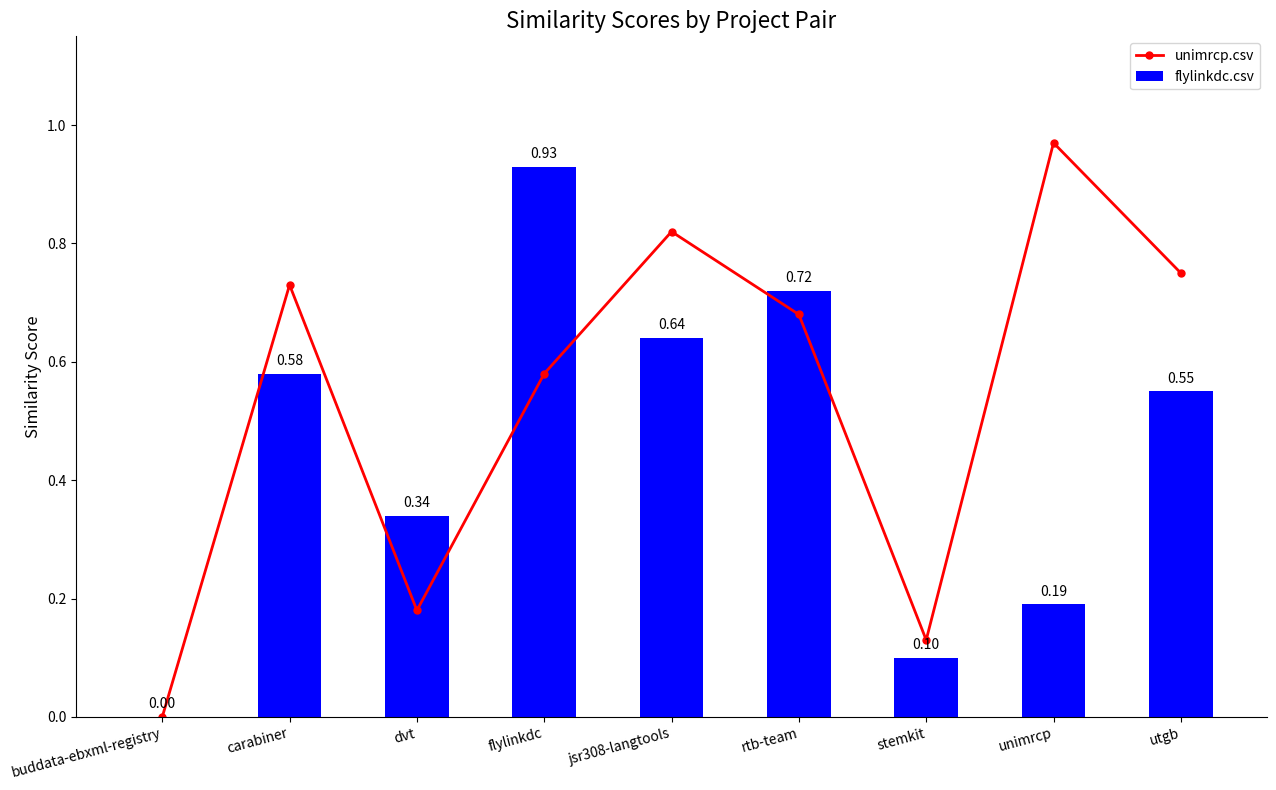

True or false: unimrcp.csv has a value of 0.6 at flylinkdc.

True